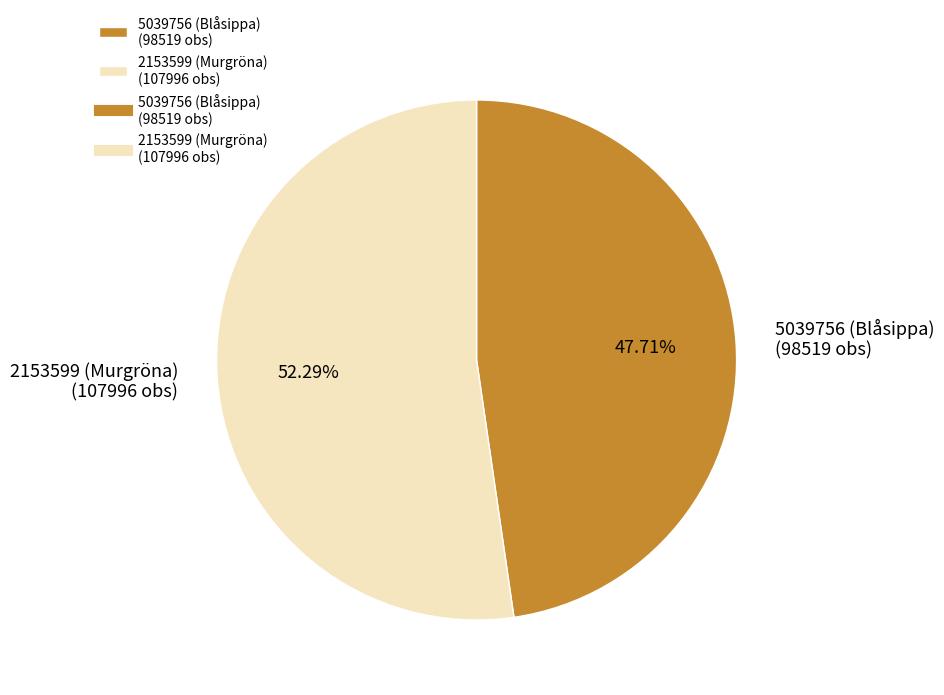

Which category accounts for the majority?

2153599 (Murgröna)